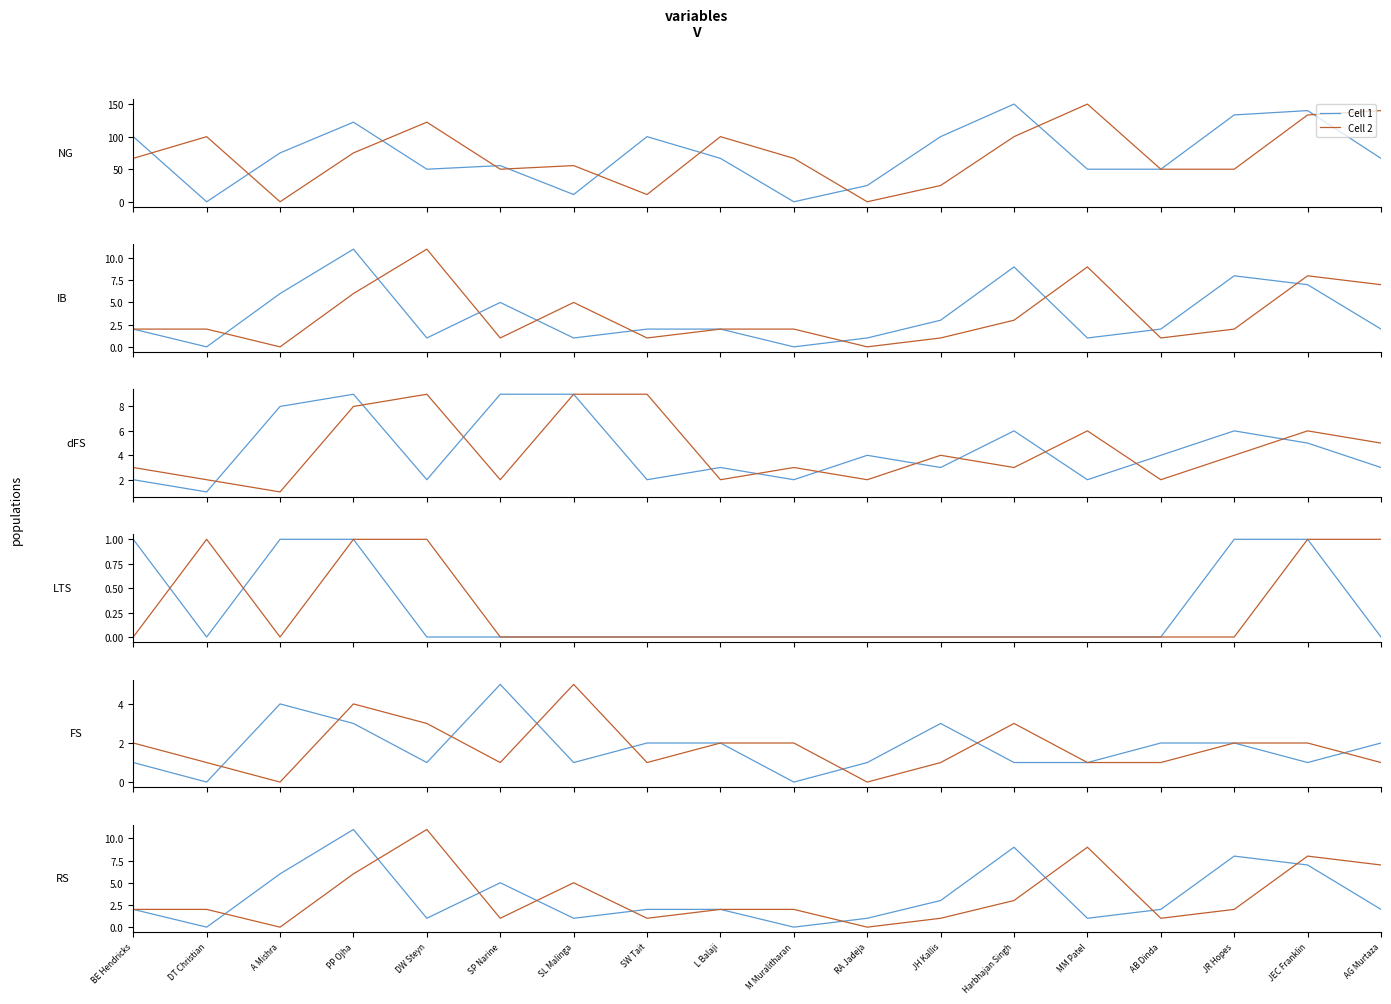

At which label does Cell 2 first exceed 2?

PP Ojha